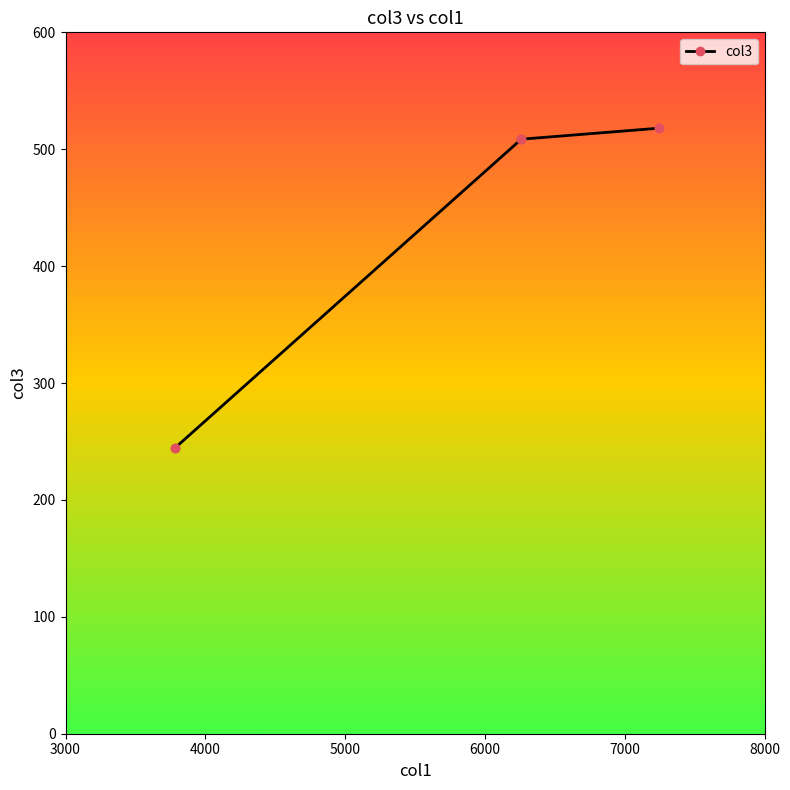

Which has a higher value, 8000 or 4000?

8000